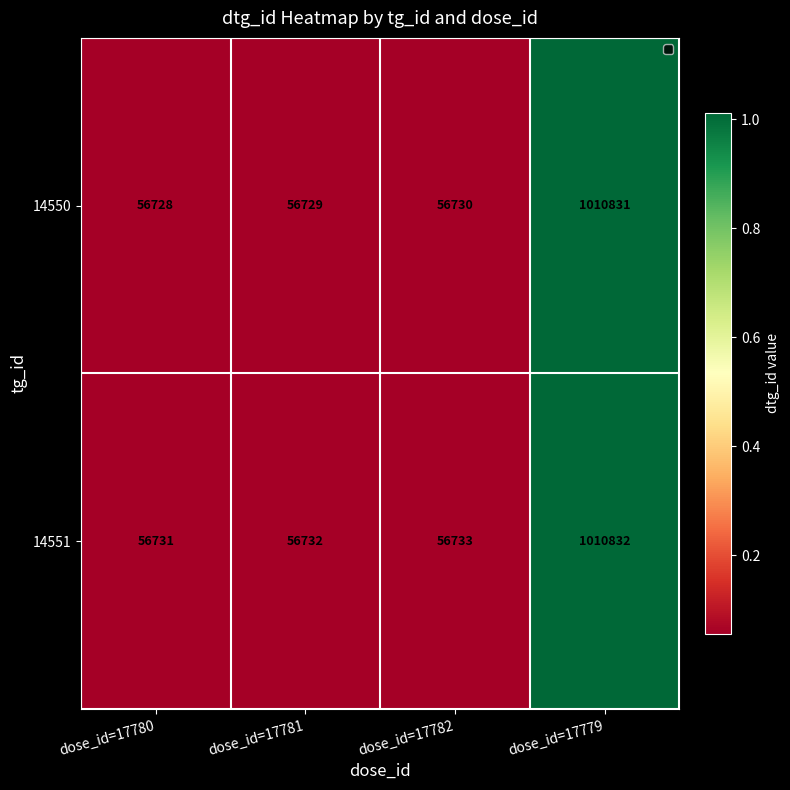

Which series has the widest spread of values?

14550